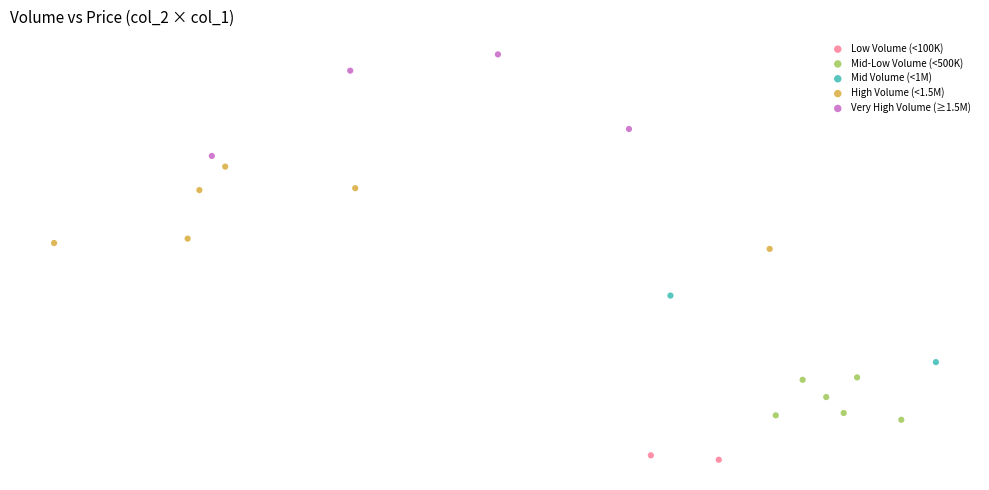

What are all the series names shown in the legend?

Low Volume (<100K), Mid-Low Volume (<500K), Mid Volume (<1M), High Volume (<1.5M), Very High Volume (≥1.5M)